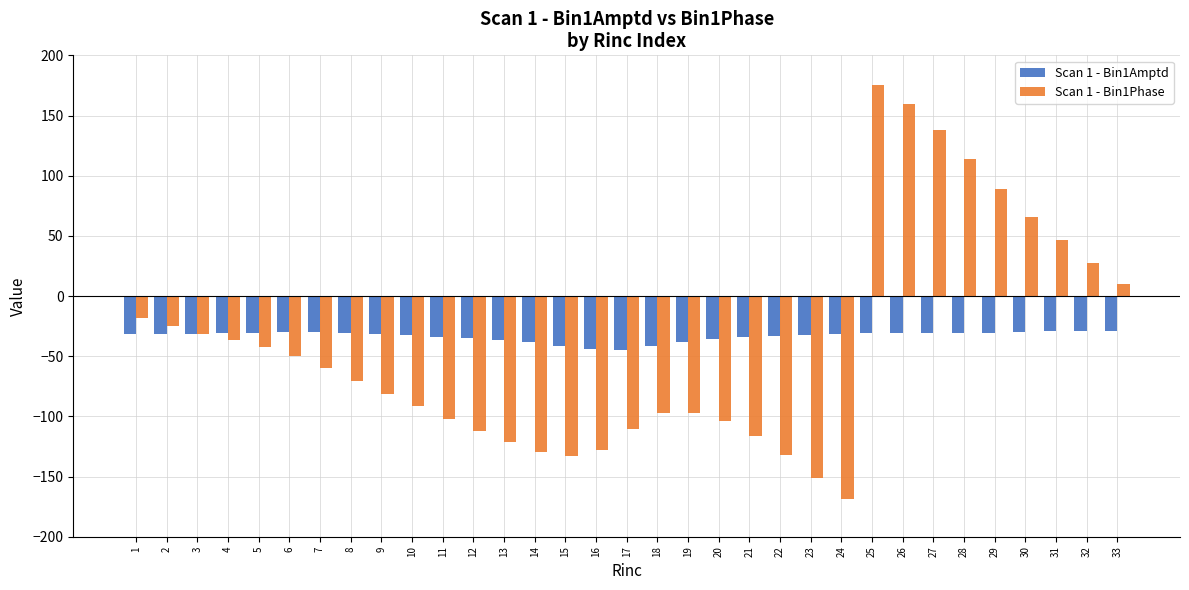

Which series has the largest range (max minus min)?

Scan 1 - Bin1Phase